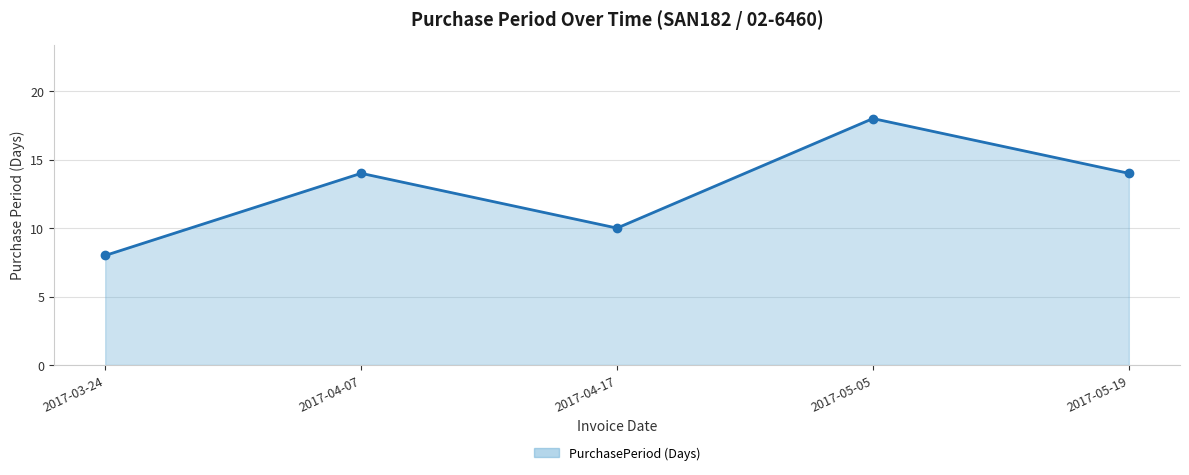

What is the label of the 5th point from the left?

2017-05-19